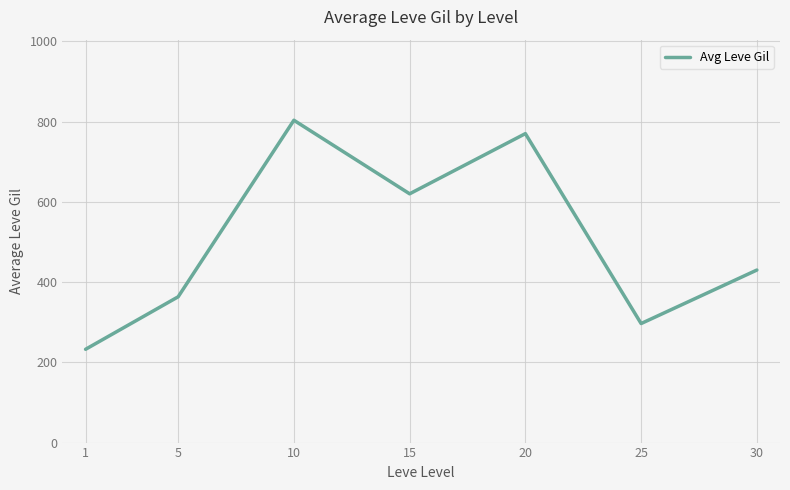

Where does the data first go above 430?

10